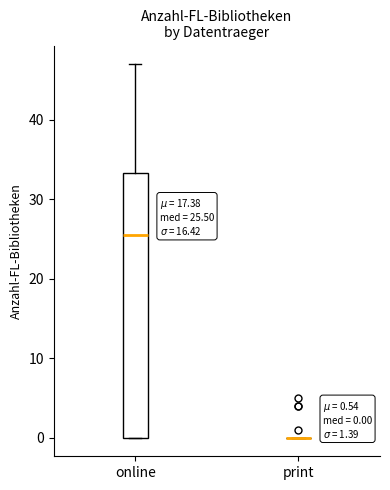

Comparing the boxes themselves (not the whiskers), which one is the tallest?

online